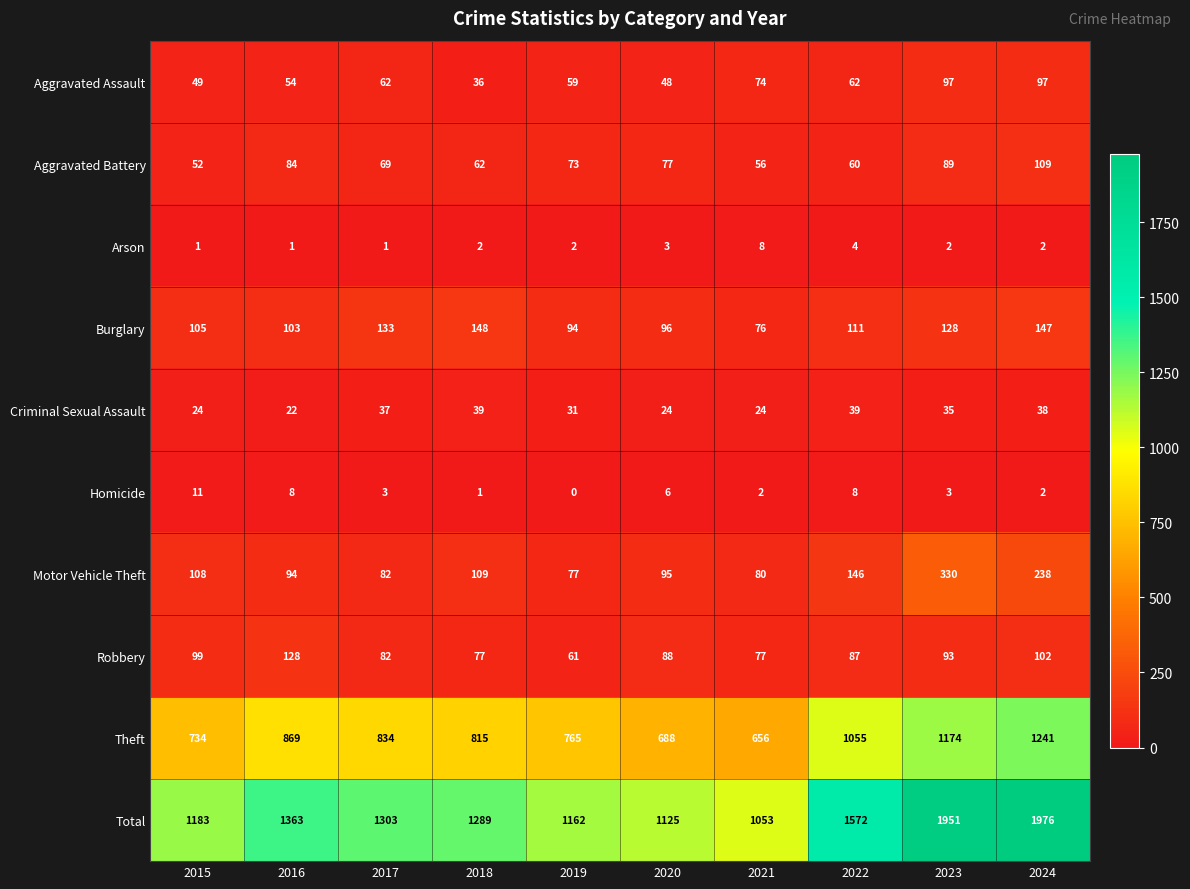

How many positive values does the Homicide series have?

9